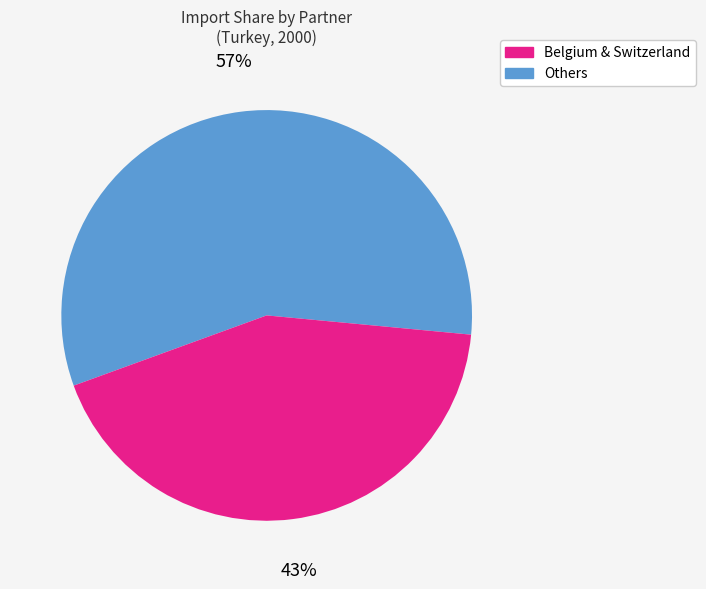

To the nearest percent, what is the difference between the largest and smallest slice percentages?

14%